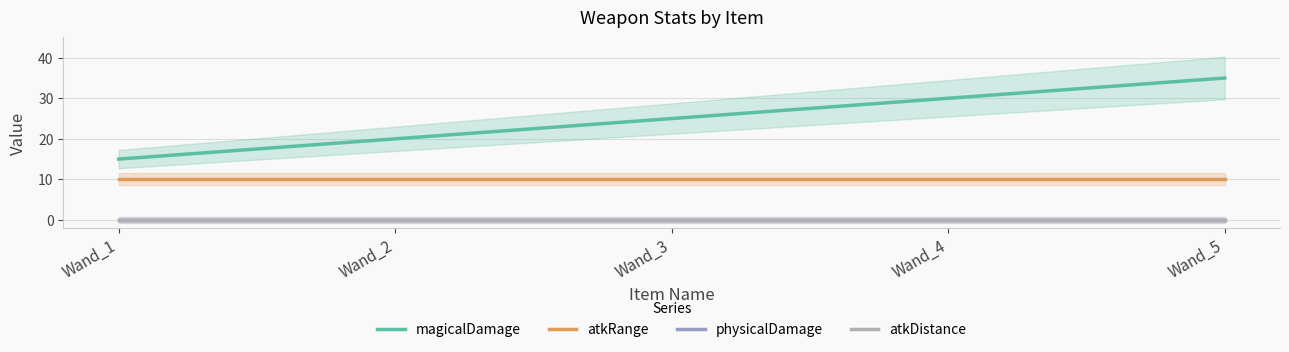

Reading left to right, extract all data points from this chart.

magicalDamage: 15	20	25	30	35
atkRange: 10	10	10	10	10
physicalDamage: 0	0	0	0	0
atkDistance: 0	0	0	0	0